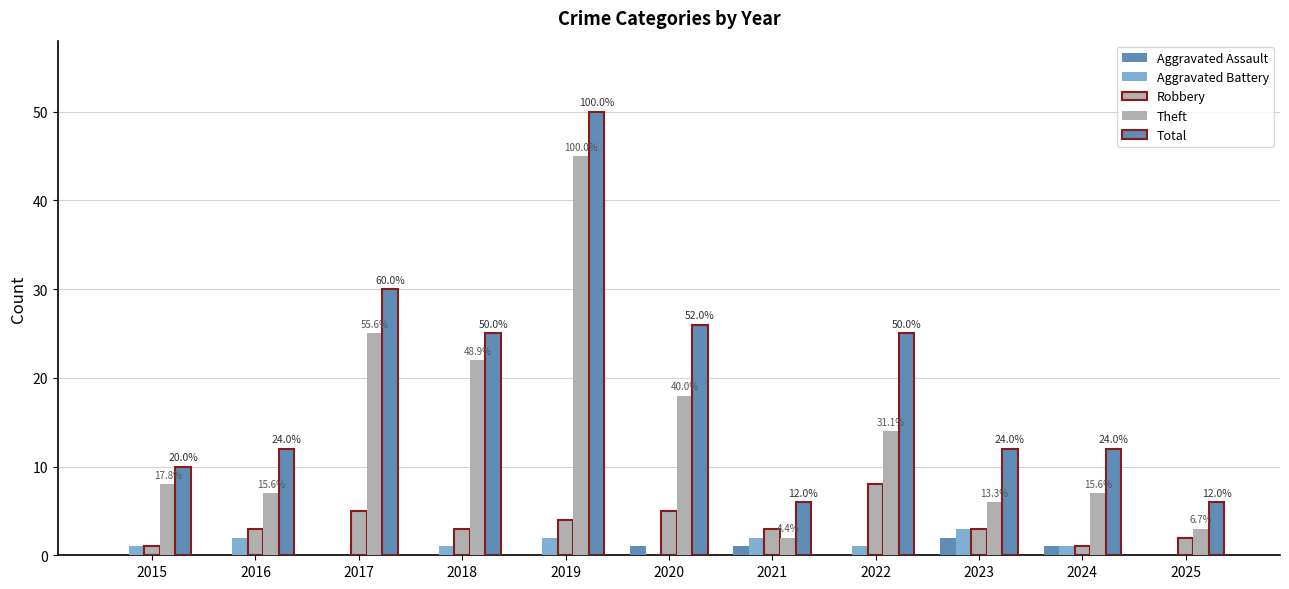

At how many categories does at least one series exceed 21?

5